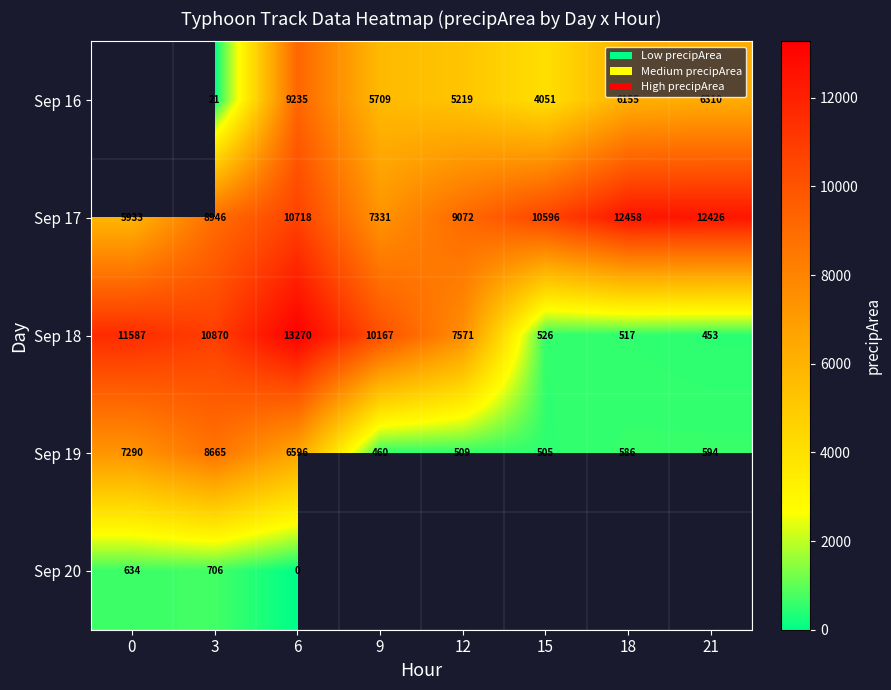

True or false: Sep 17 has a value of 7140.4 at 18.

False